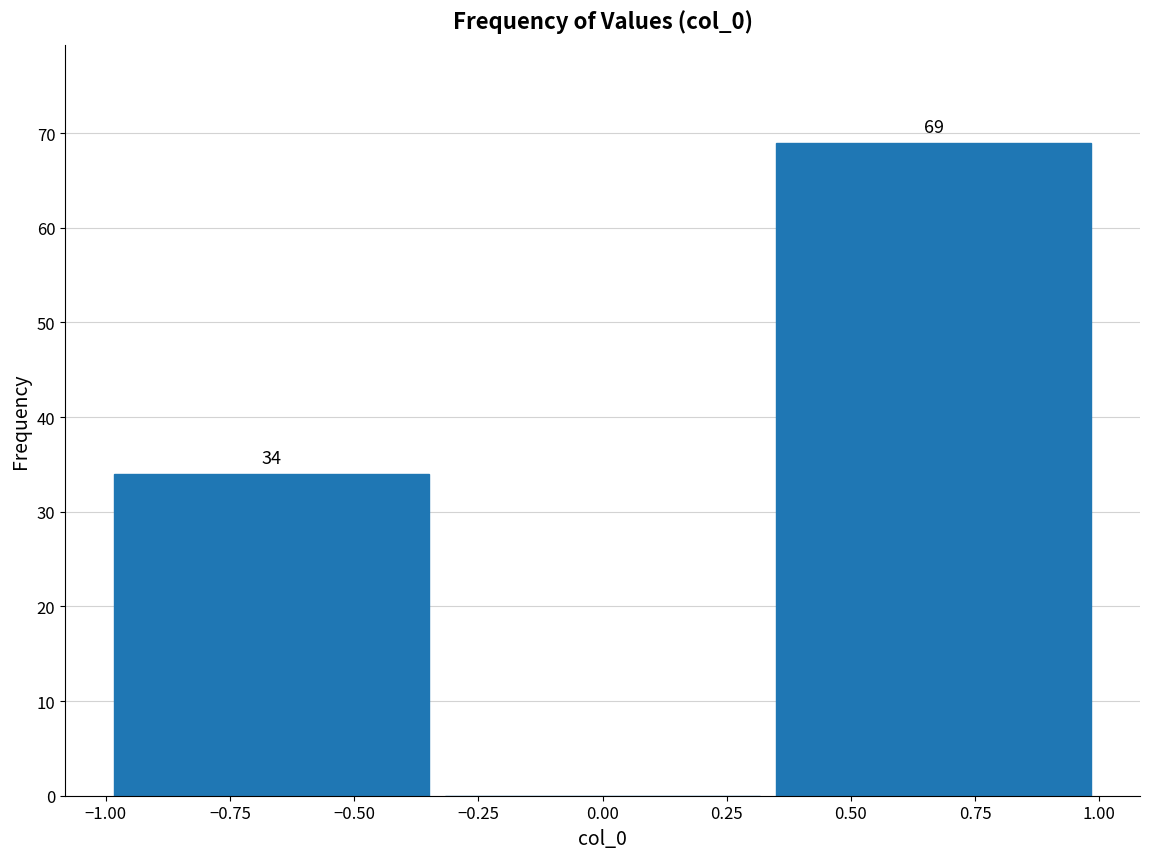

Over which range of the x-axis is the bar tallest?

0.35 to 1.00